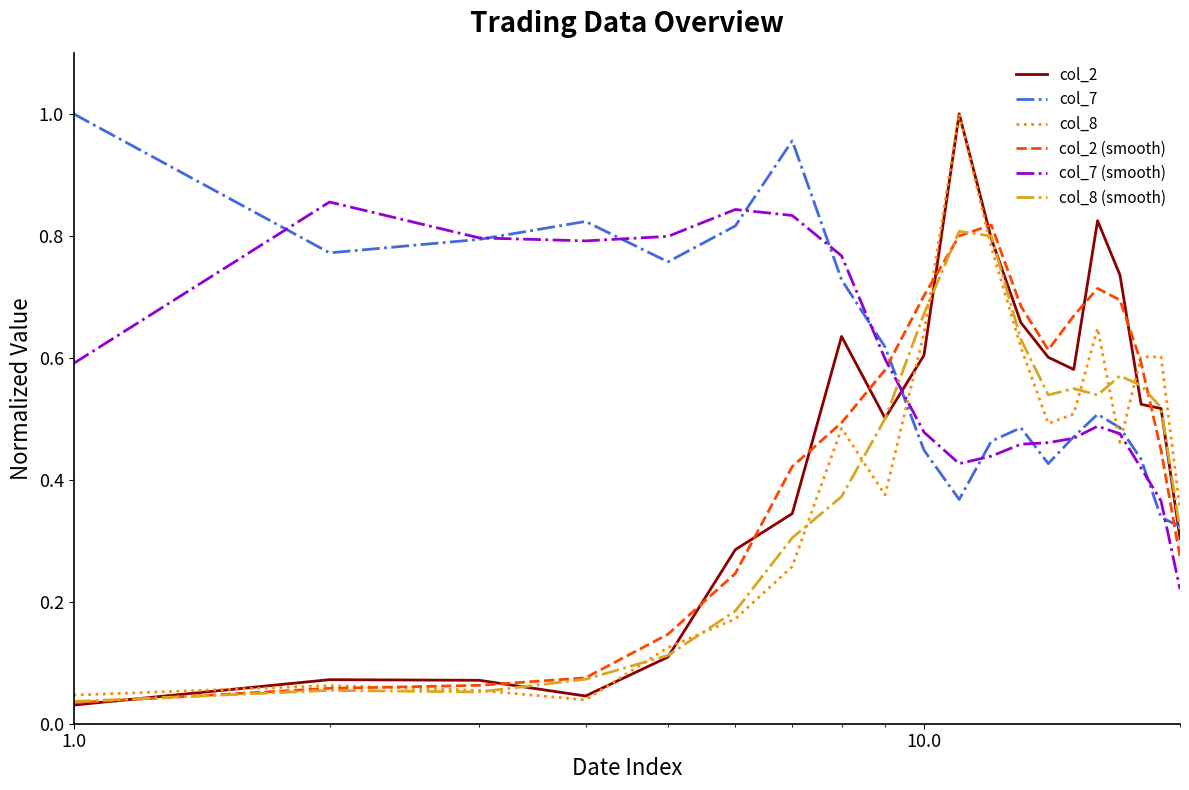

True or false: col_7 (smooth) and col_2 intersect in this chart.

True